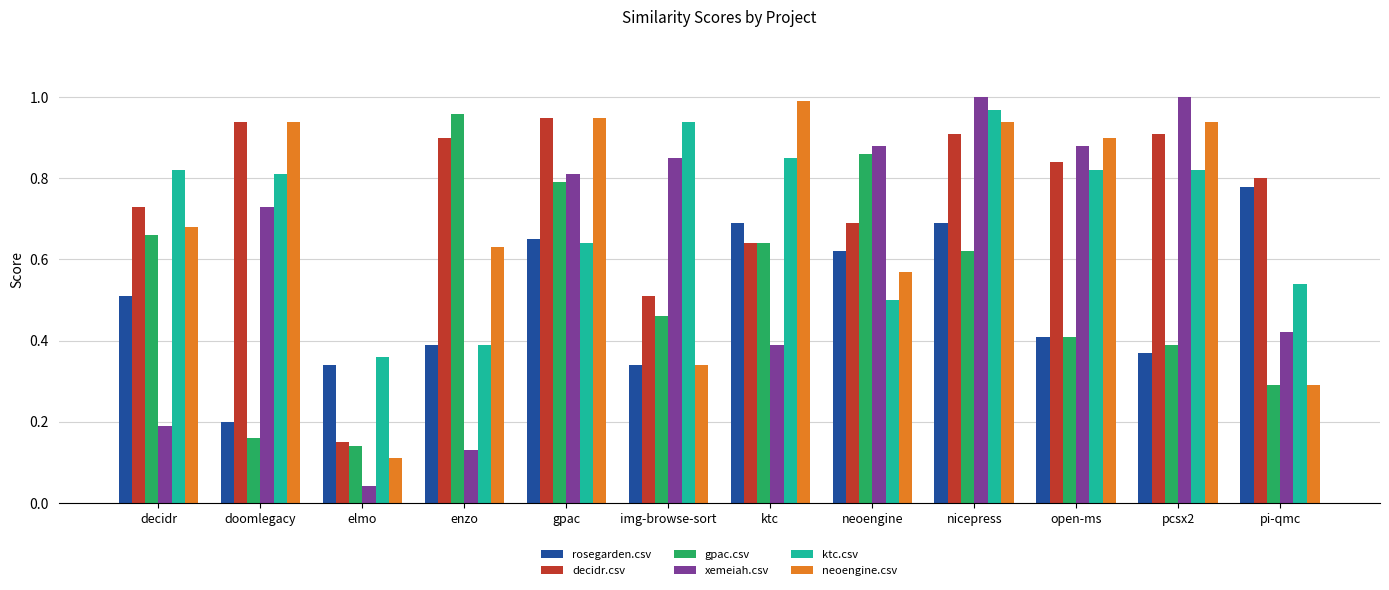

At which label does gpac.csv reach its peak?

enzo